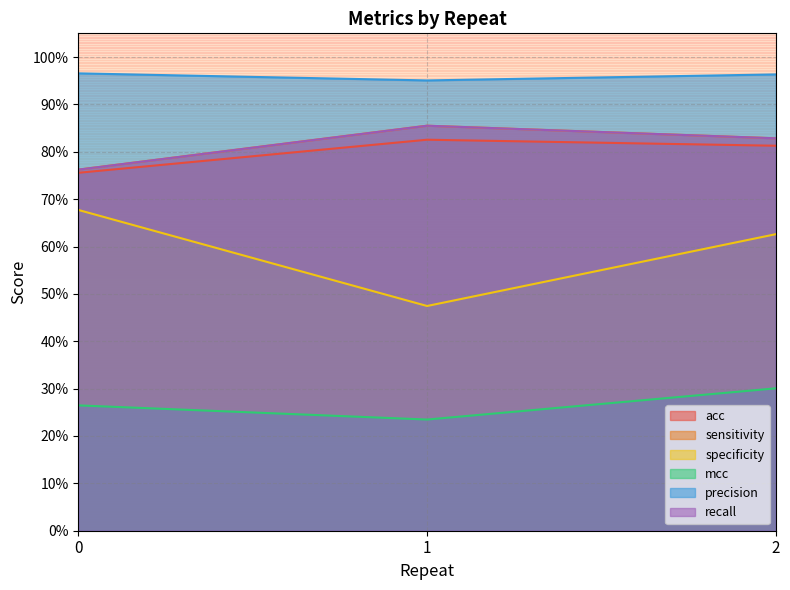

What is the value of the acc point at the 1st from the left?

0.8